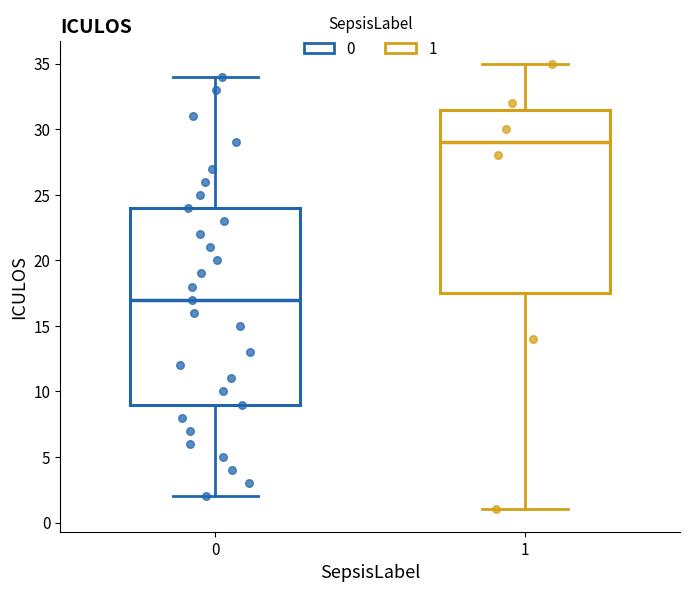

Reading left to right, transcribe this box plot: for each box, give where its median line is, the range the box spans, and where its two whiskers end, as read against the y-axis. The values are not printed on the chart, so give them approximately, as read against the axis.

0: median 17.0, box 9.0 to 24.0, whiskers 2.0 to 34.0
1: median 29.0, box 17.5 to 31.5, whiskers 1.0 to 35.0